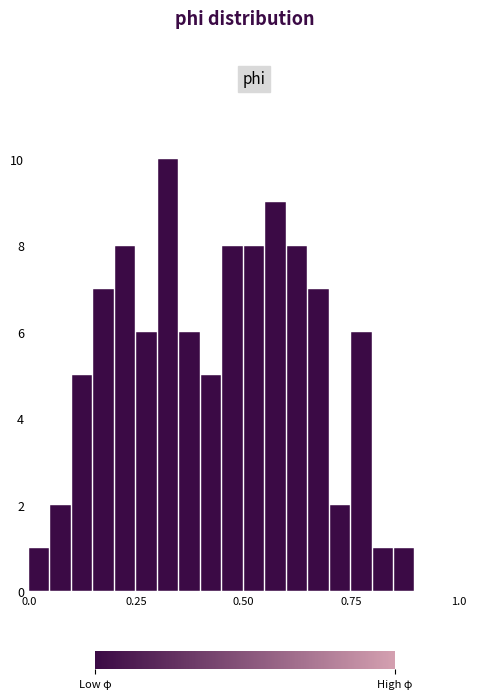

Around what value on the x-axis is the tallest bar? Give the approximate position of its centre, as read against the axis.

0.30